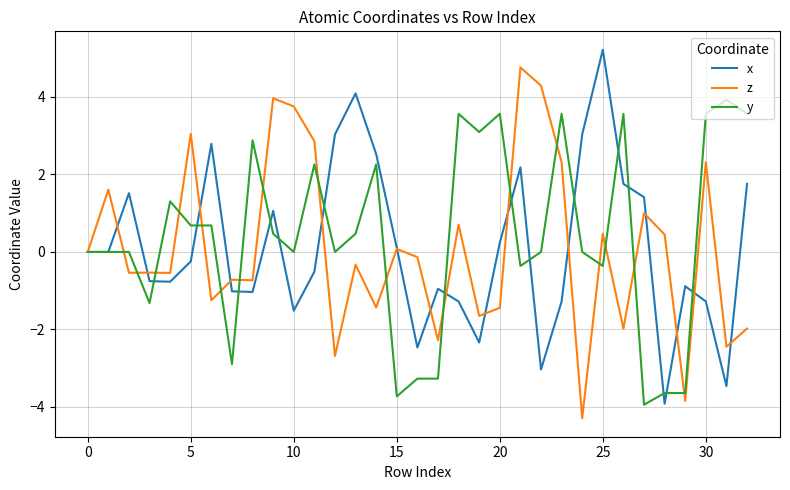

What is the maximum value for x?

5.2